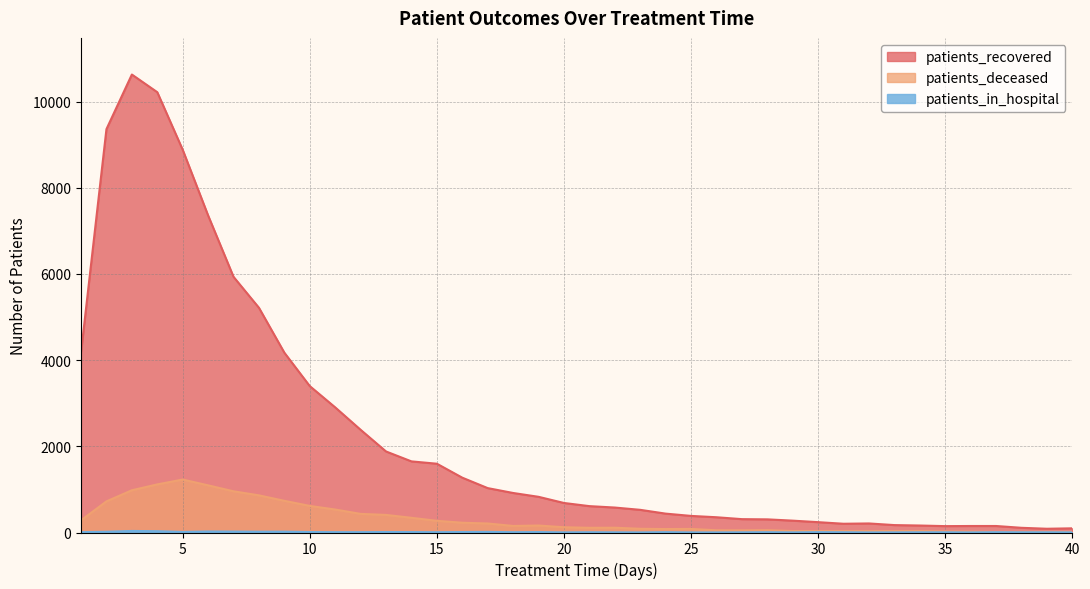

What is the value of the patients_in_hospital point at the 30th from the left?

8